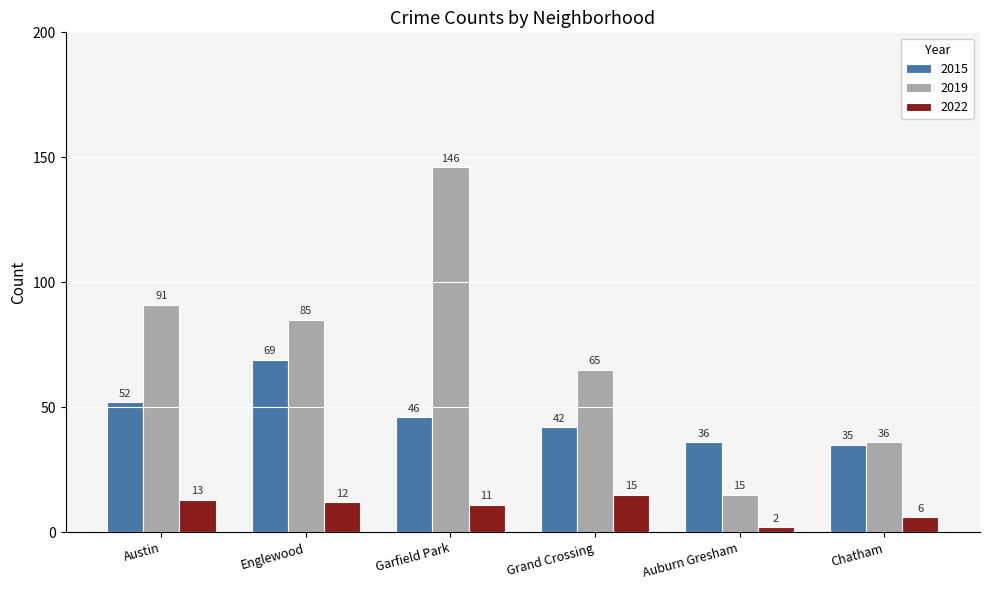

What is the highest value of the 2015 series?

69